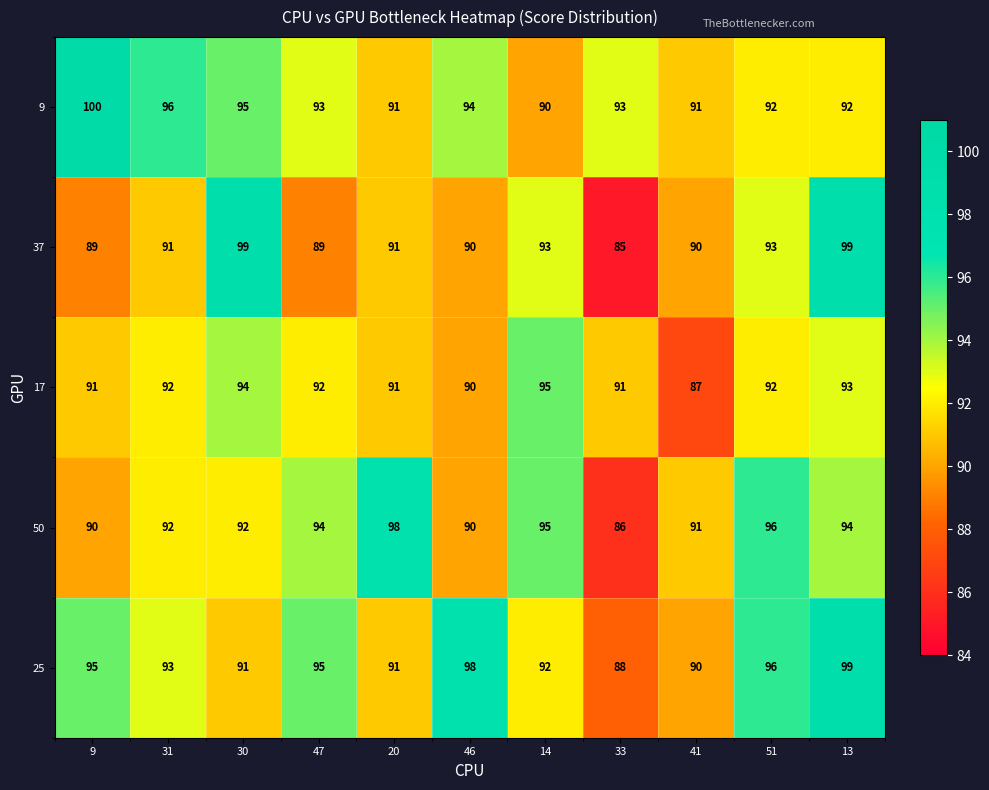

Which category has the highest value across all series?

9